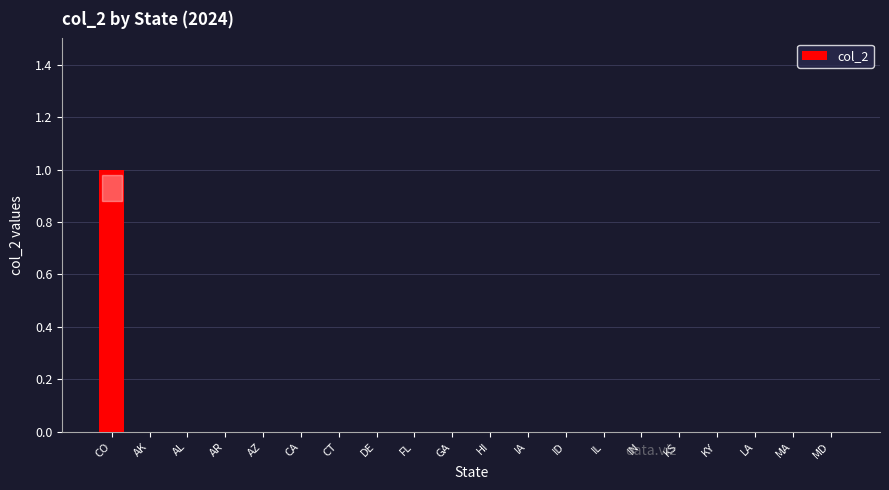

Is it true that the value at AZ is 0?

True